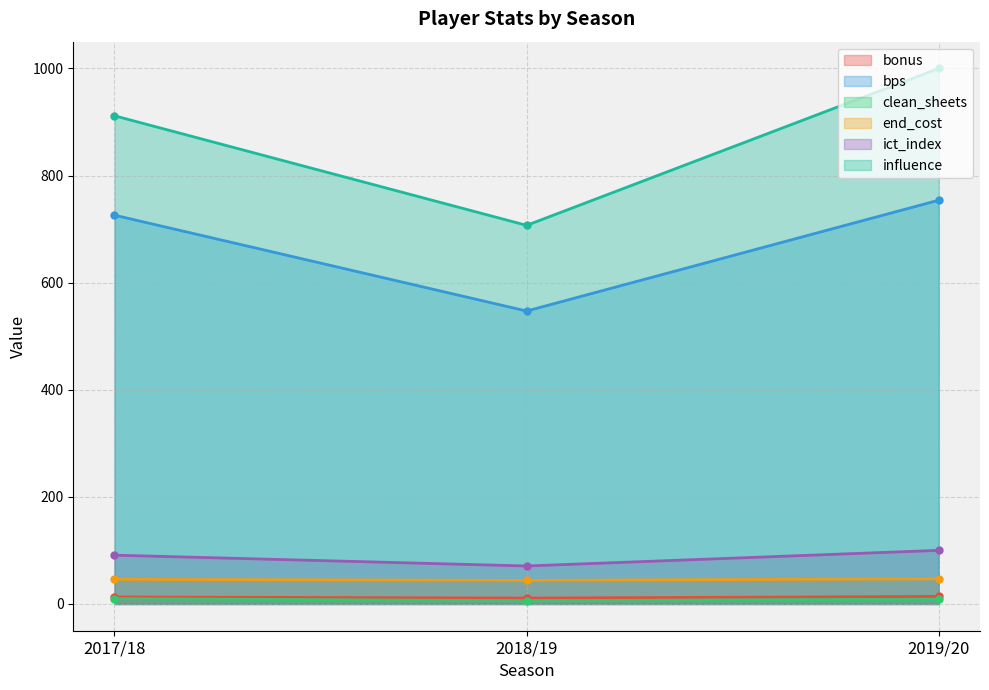

Count the bps values in the range 547 to 754.

3